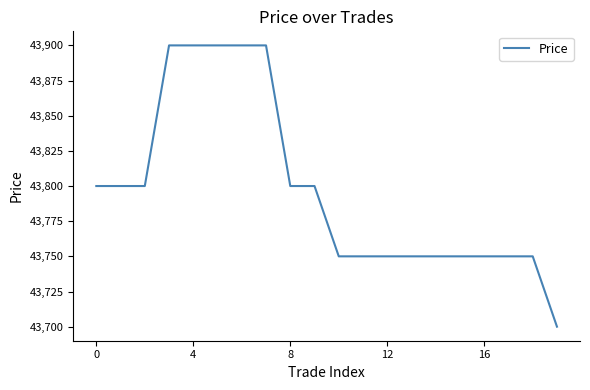

What is the difference between the maximum and minimum values?

200